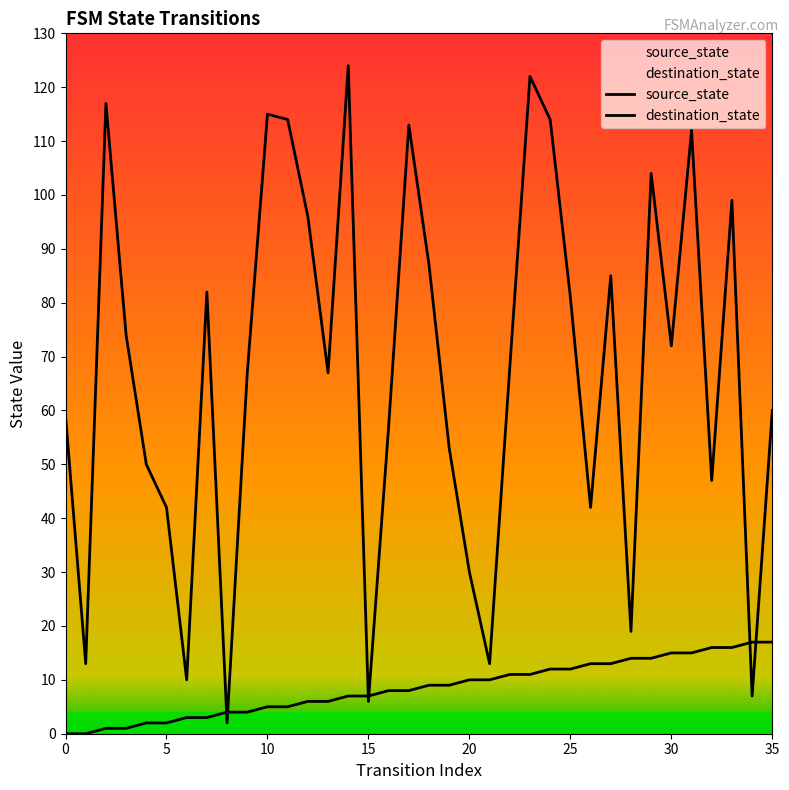

At 31, list the series in order from largest to smallest.

destination_state, source_state